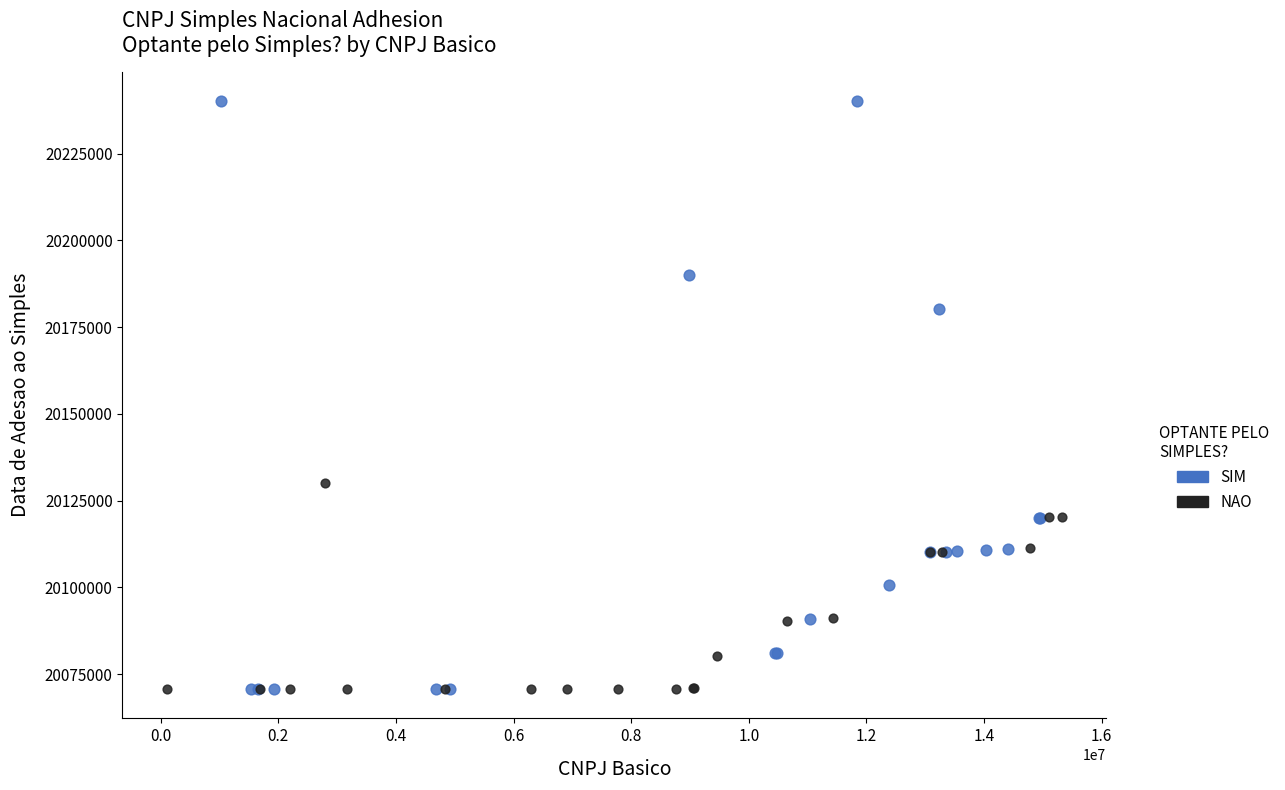

Which series has the largest Y range (max minus min)?

SIM